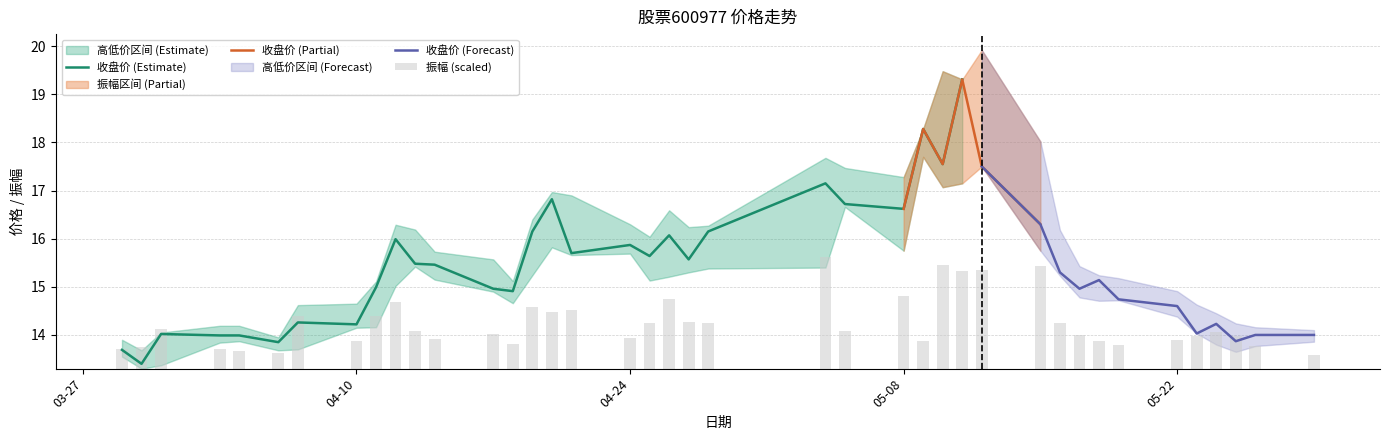

Which category has the highest value in the 收盘 series?

2023-05-11